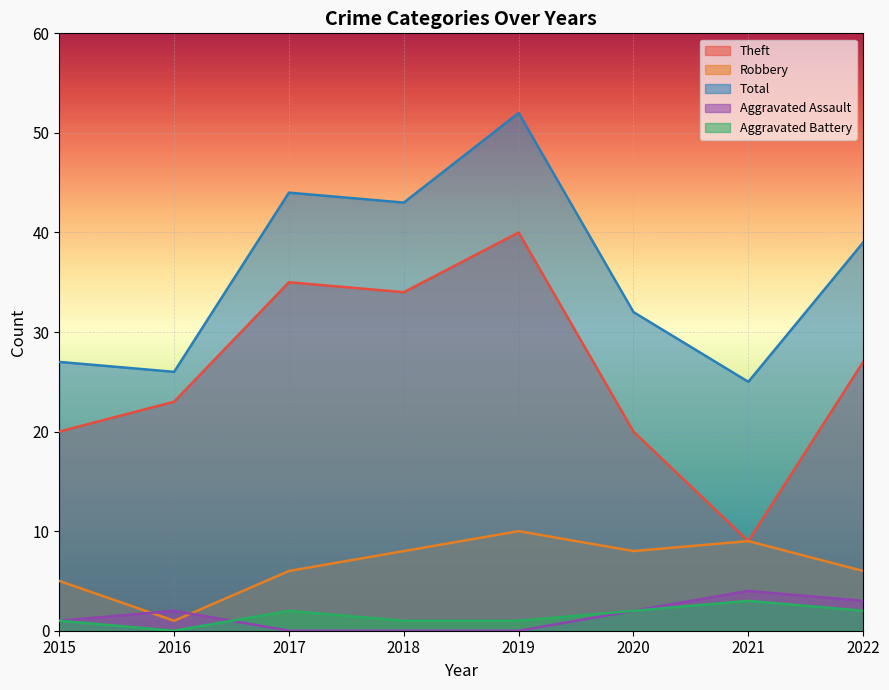

Which has a higher value, 2020 or 2021?

2020